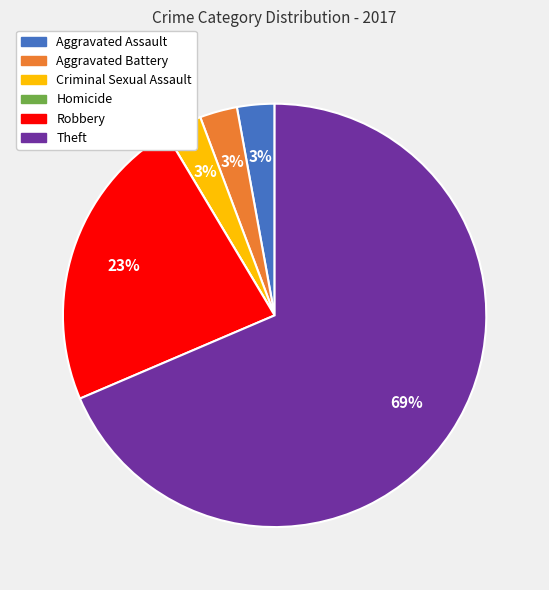

The Theft slice represents 80% of the pie. True or false?

False